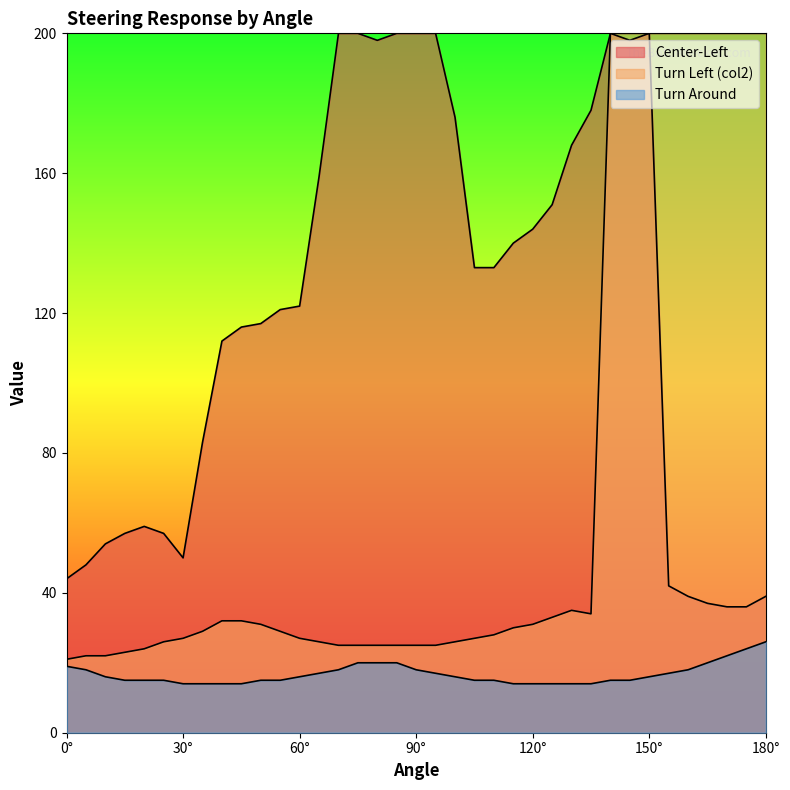

At 50, list the series in order from smallest to largest.

Turn Around, Turn Left (col2)